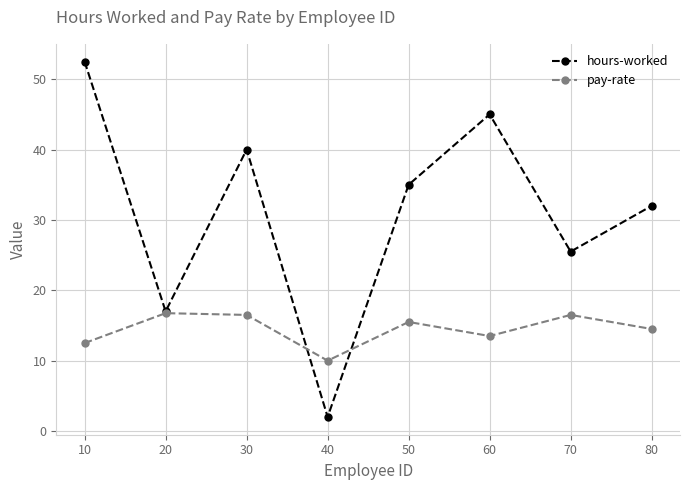

Reading left to right, list all the values displayed in this chart.

hours-worked: 10=52.5	20=17.0	30=40.0	40=2.0	50=35.0	60=45.0	70=25.5	80=32.0
pay-rate: 10=12.5	20=16.8	30=16.5	40=10.0	50=15.5	60=13.5	70=16.5	80=14.5